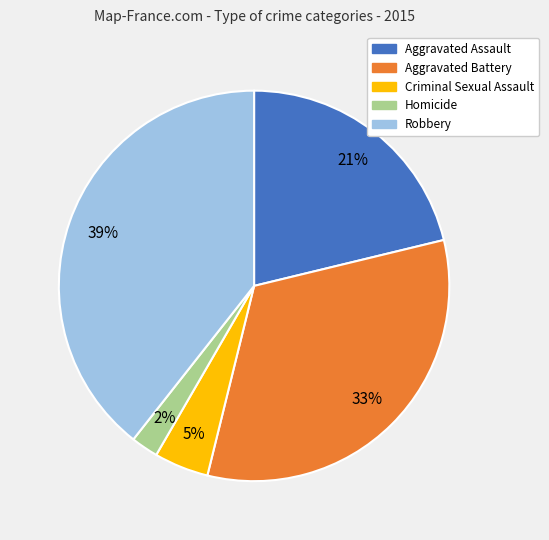

True or false: Homicide accounts for 2% of the total.

True